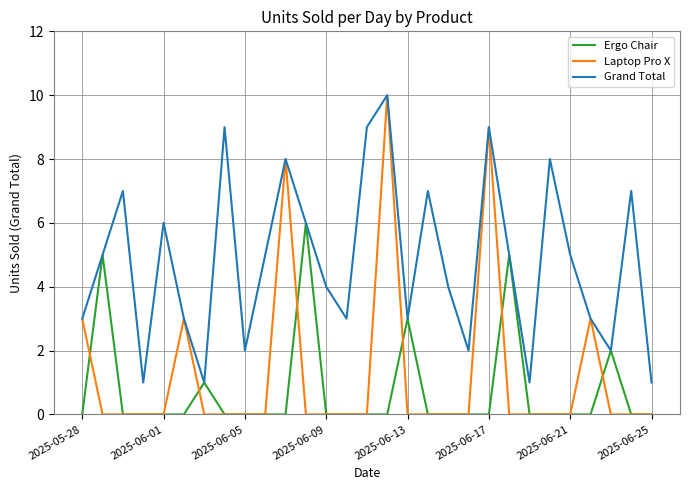

Which series has the widest spread of values?

Laptop Pro X